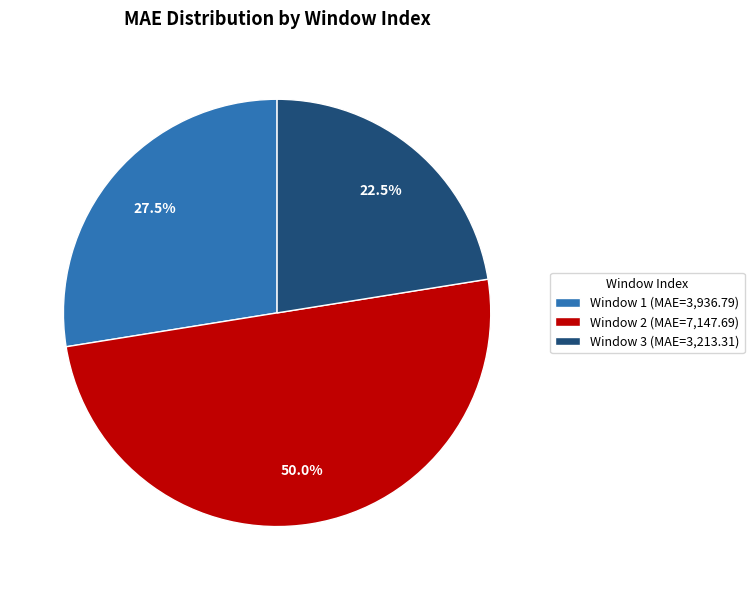

How many slices are in this pie chart?

3